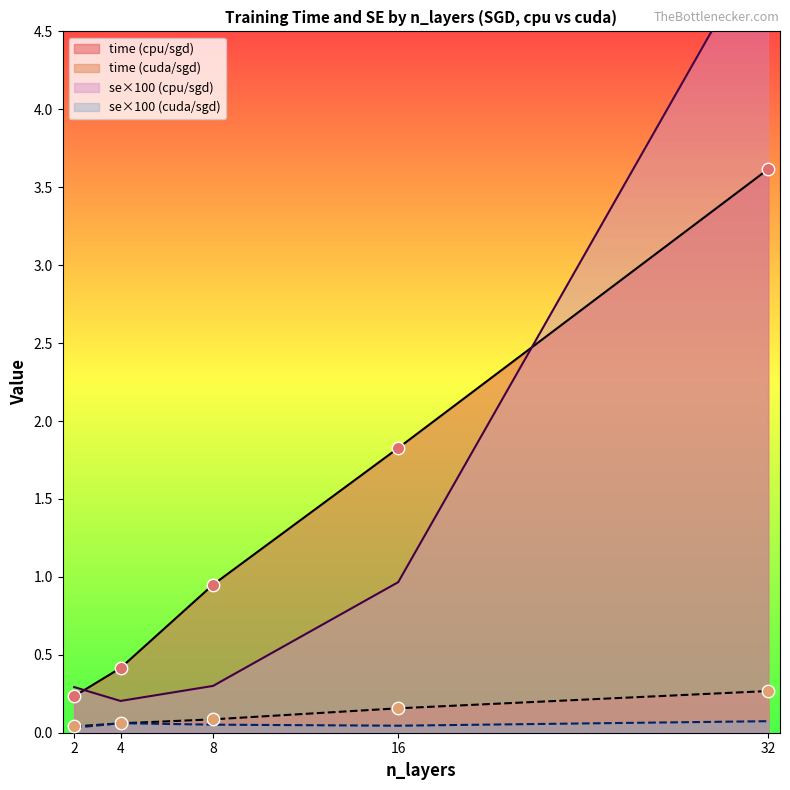

Which series reaches the minimum Y coordinate?

se